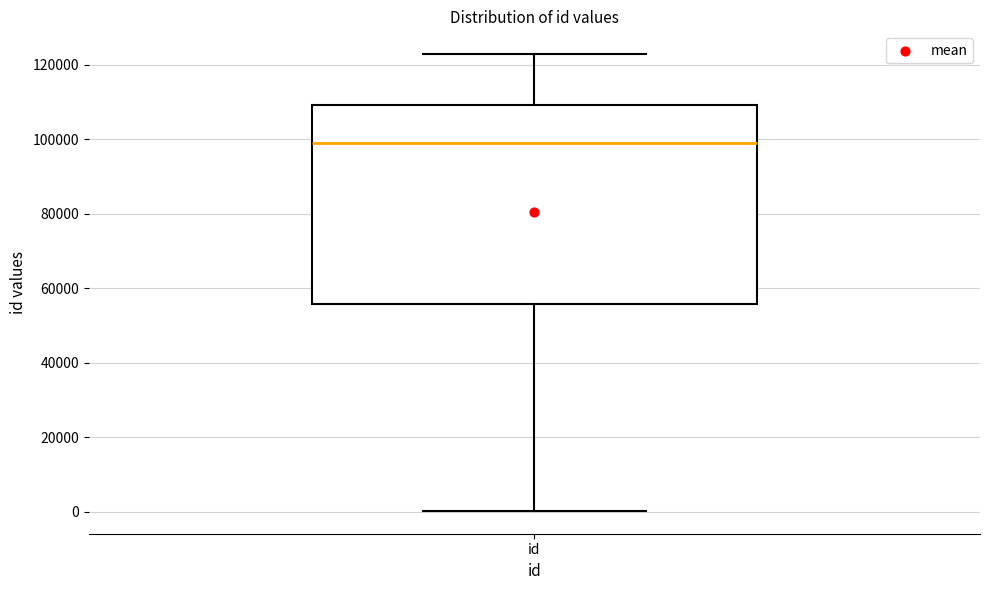

Transcribe this box plot: give where the median line is, the range the box spans, and where the two whiskers end, as read against the y-axis. The values are not printed on the chart, so give them approximately, as read against the axis.

median 98000, box 56000 to 110000, whiskers 0 to 122000